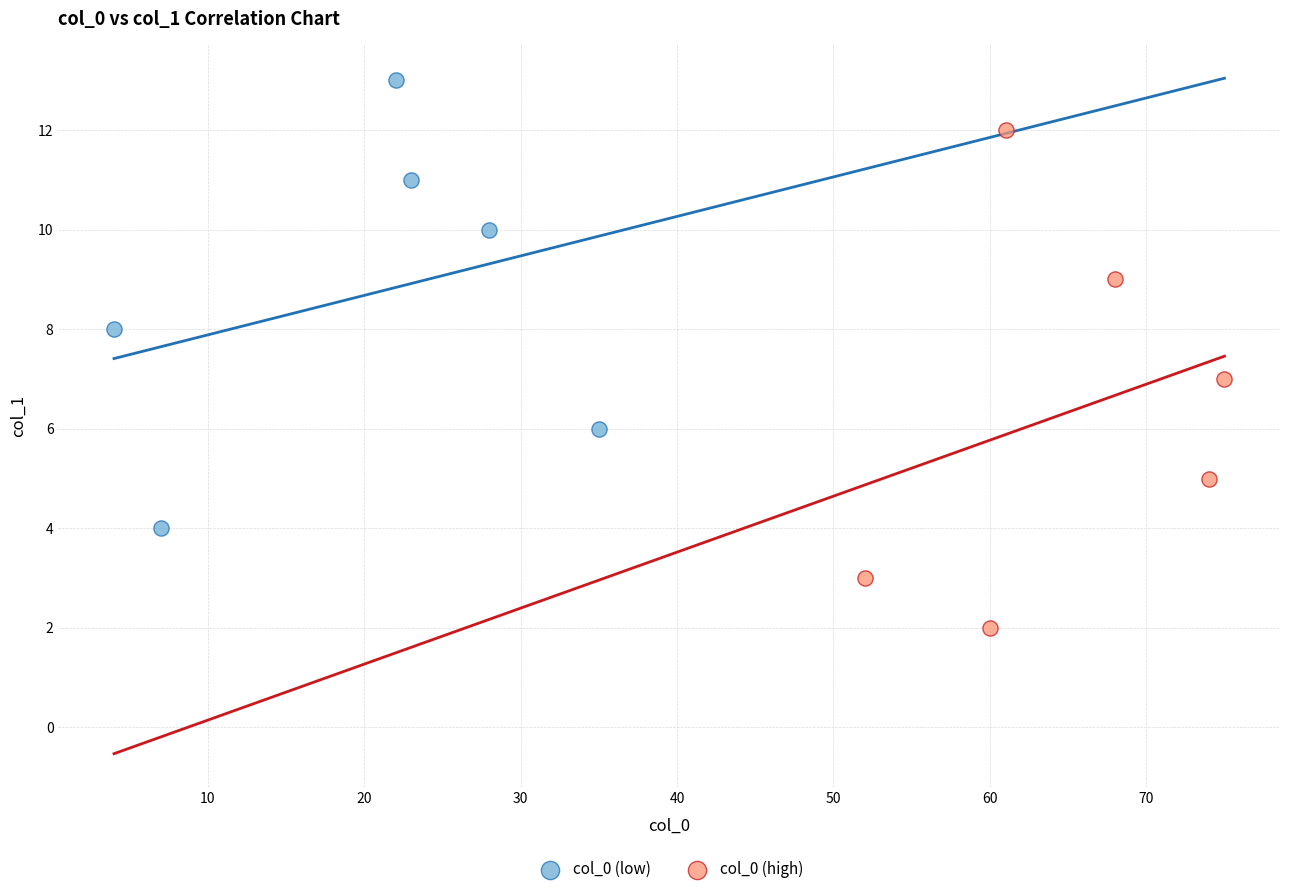

Which series has the largest Y range (max minus min)?

col_0 (high)